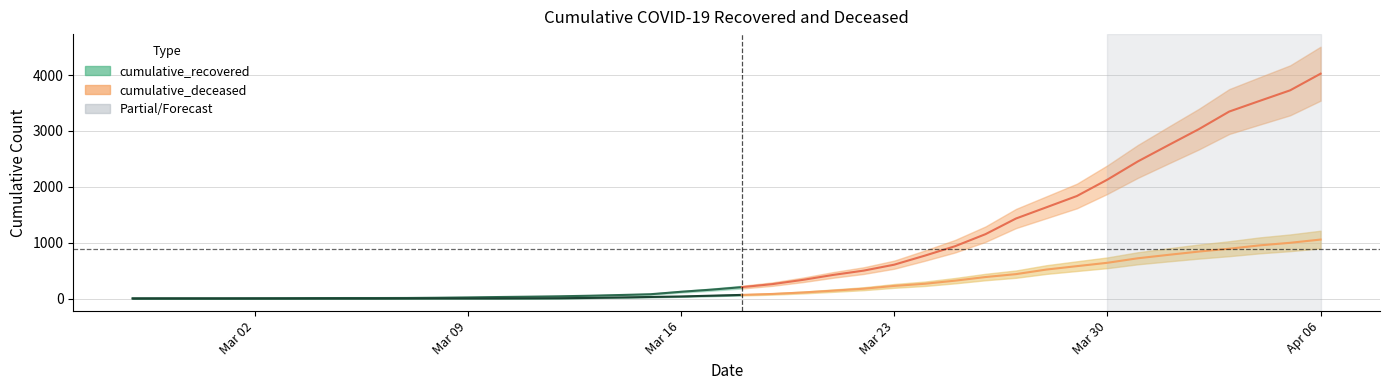

At which category does the chart reach its peak across all series?

2020-04-06